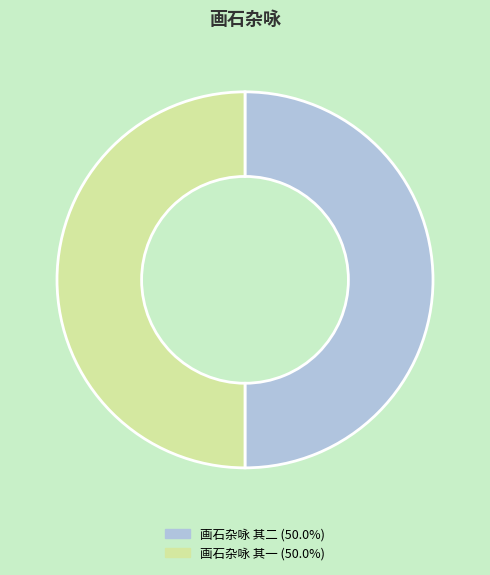

Combined, do 画石杂咏 其一 and 画石杂咏 其二 account for over 50%?

Yes